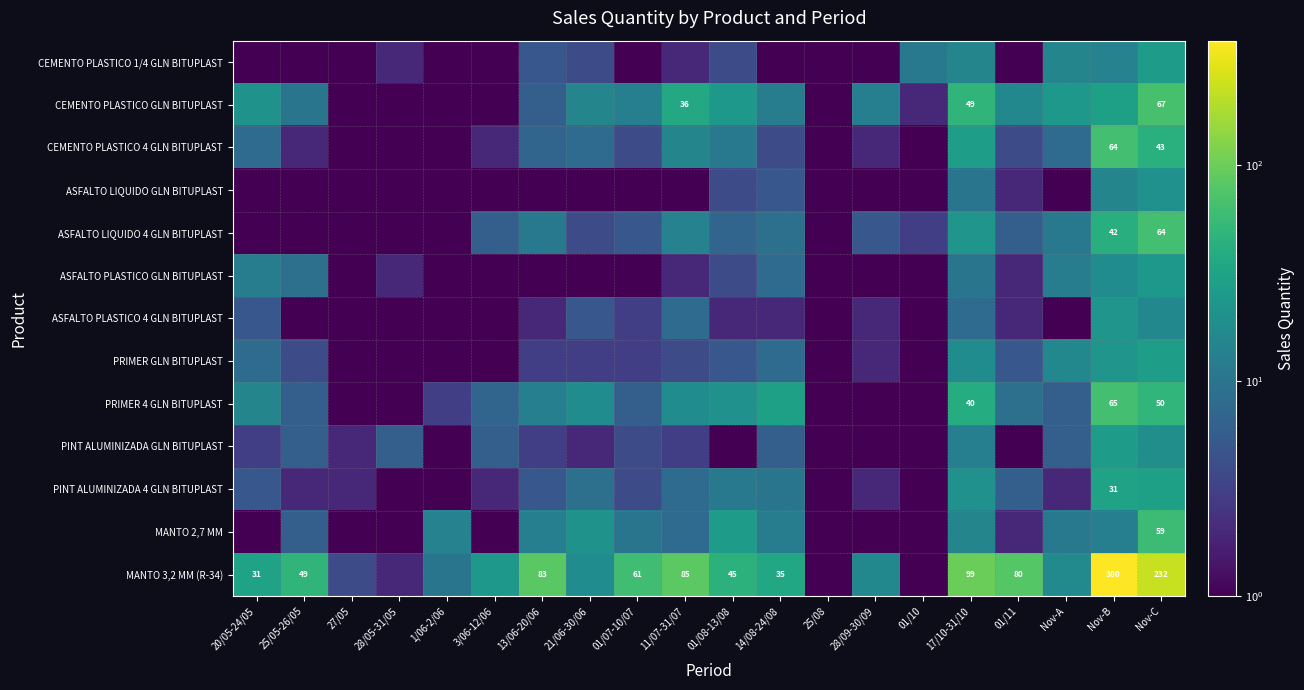

What is the spread (max minus min) of values at 28/05-31/05?

5.5